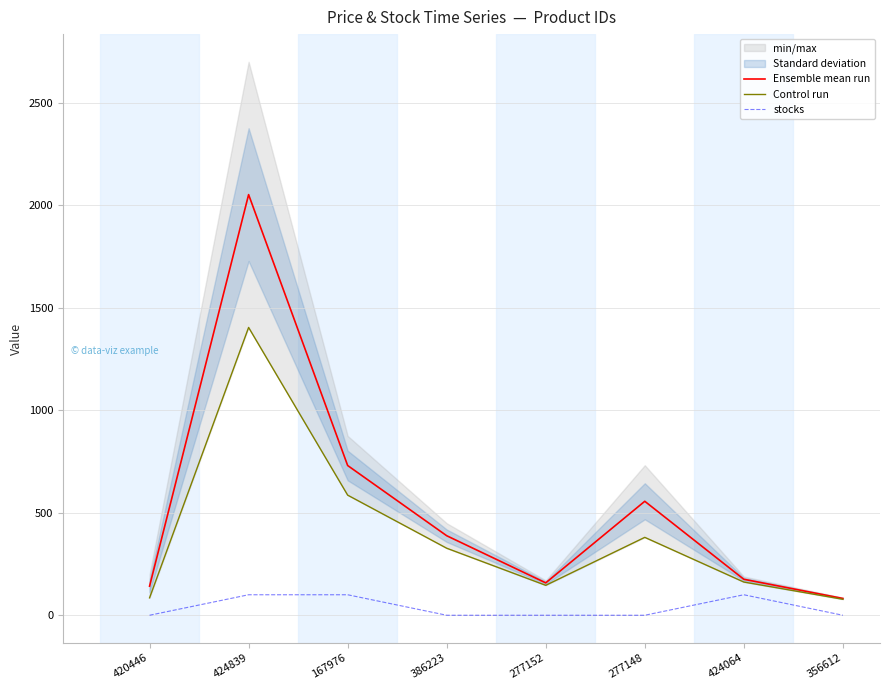

How many stocks values are between 0 and 100?

8